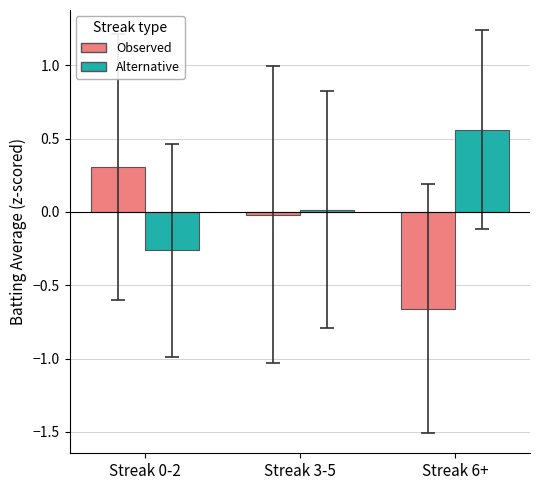

How many values in Observed are above zero?

1